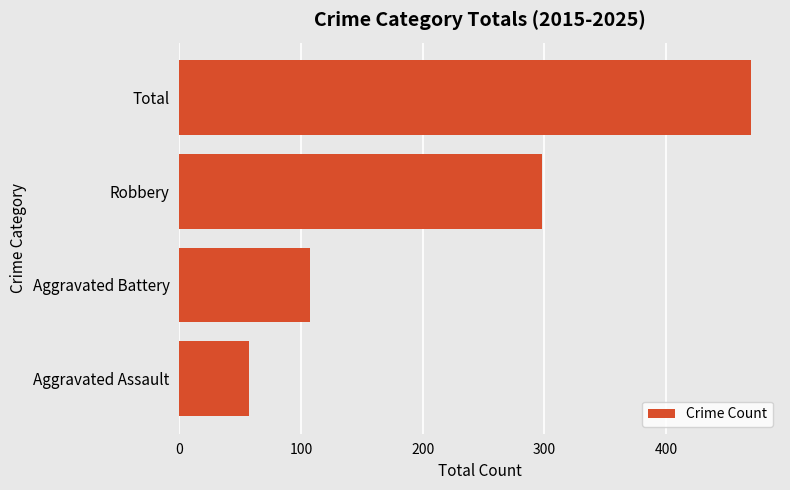

What is the average value?

233